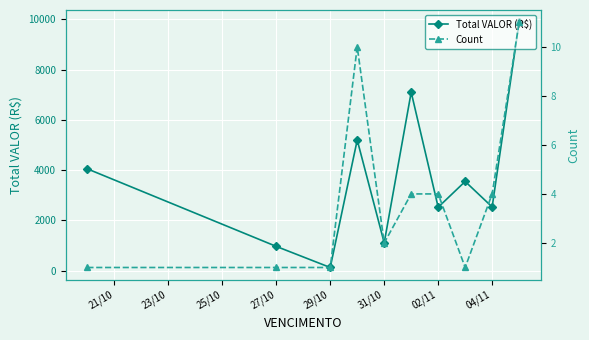

True or false: Total VALOR (R$) has more than 0 interior local peaks.

True